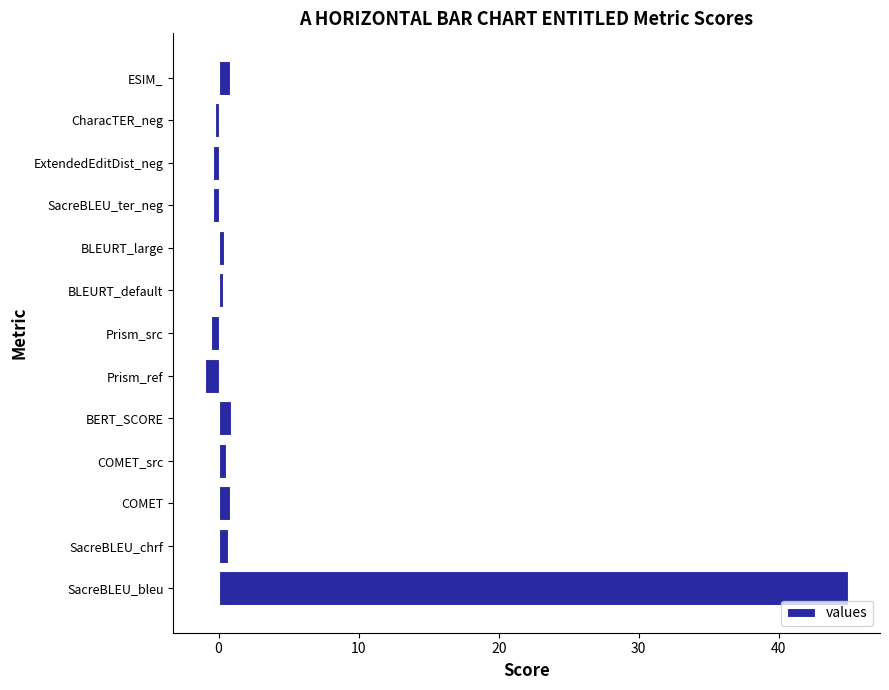

How many values exceed 0?

8